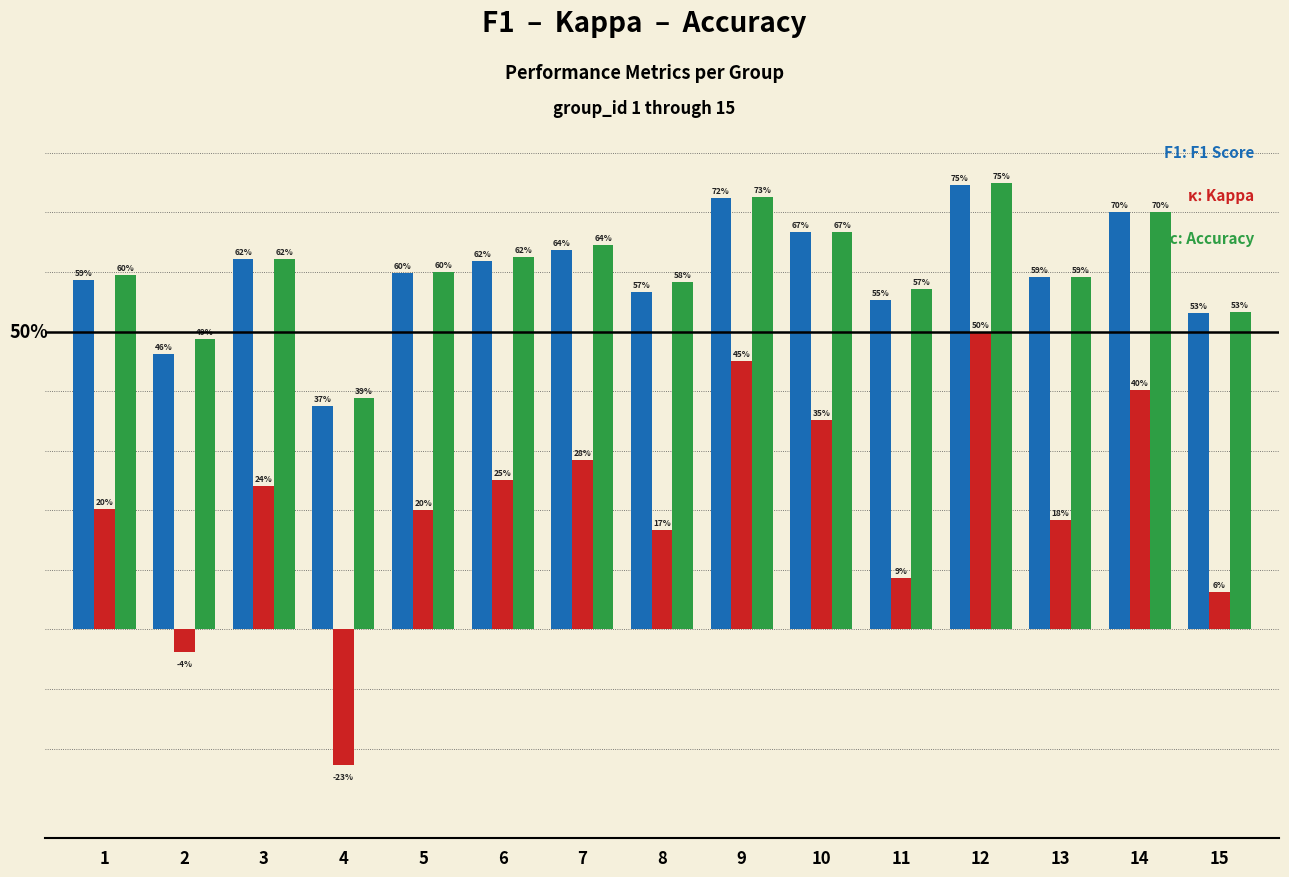

Does the chart contain stacked bars?

No